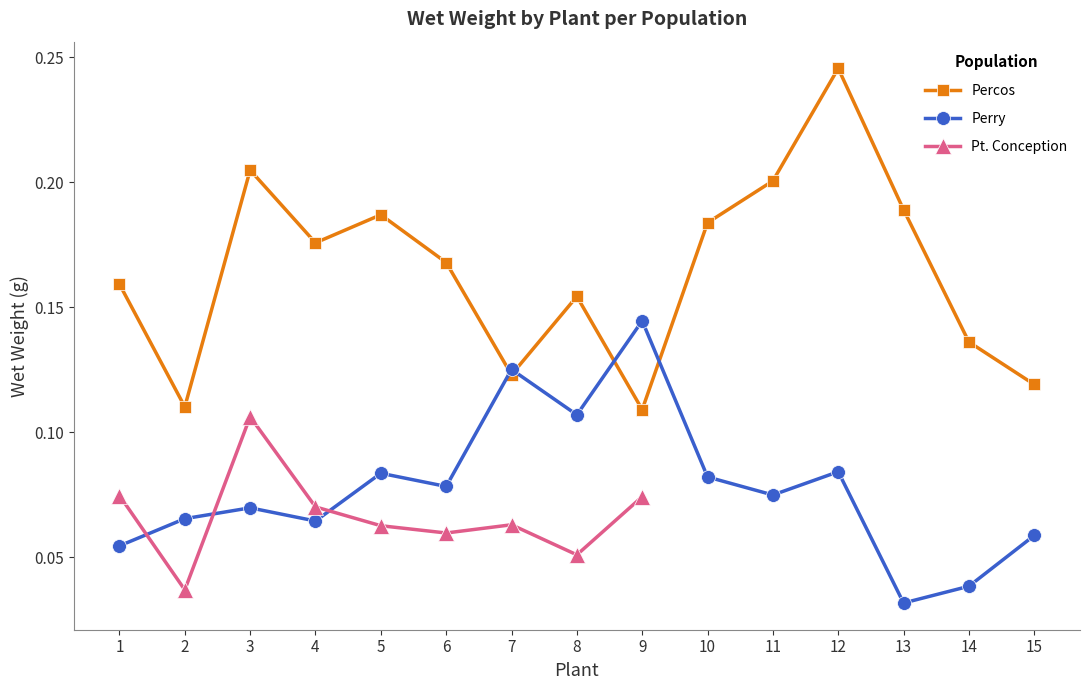

Between which two adjacent categories do Perry and Percos first intersect?

6 and 7